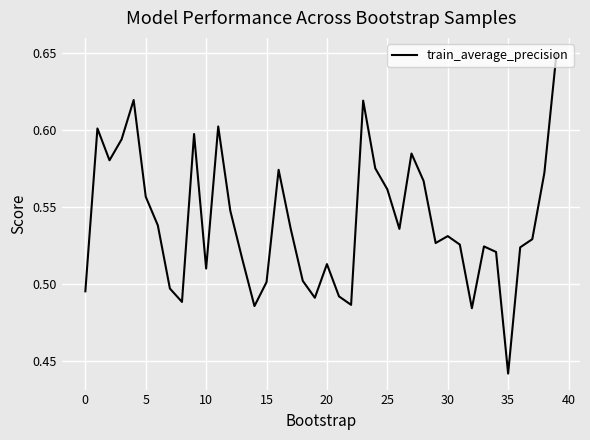

What is the difference between the maximum and minimum values?

0.2